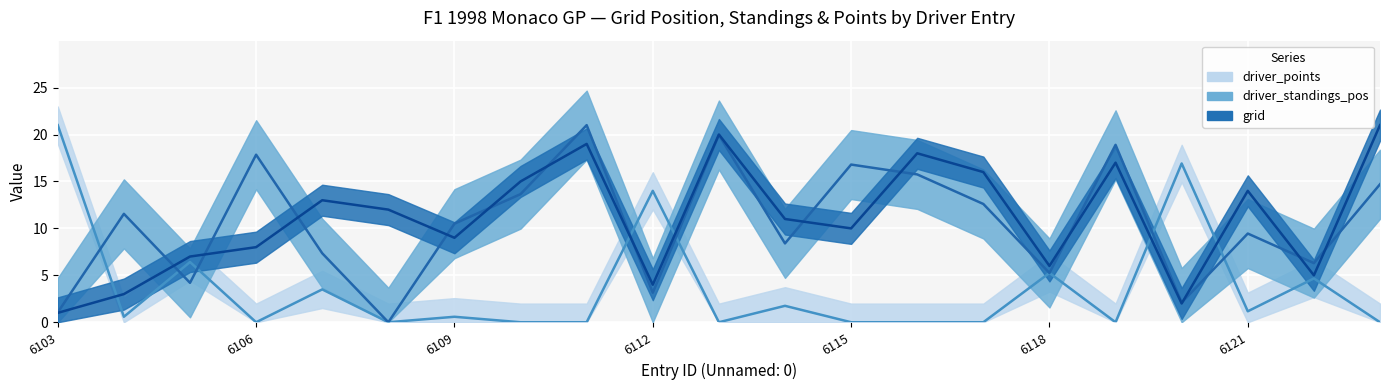

In driver_points, how many points are higher than both neighbors (excluding endpoints)?

8